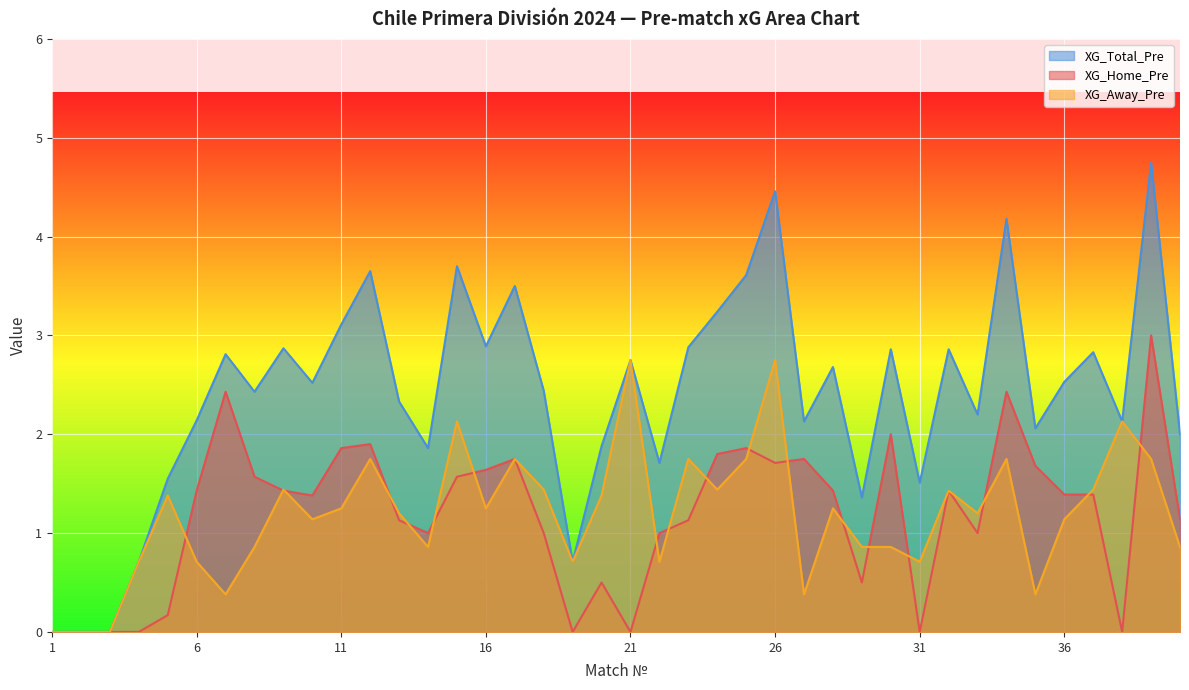

At 29, list the series in order from smallest to largest.

XG_Home_Pre, XG_Away_Pre, XG_Total_Pre